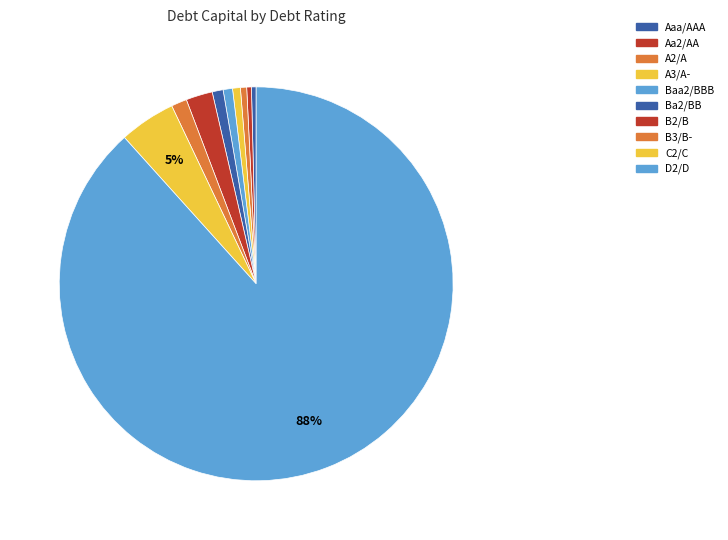

What percentage is the A3/A- slice, to the nearest percent?

1%